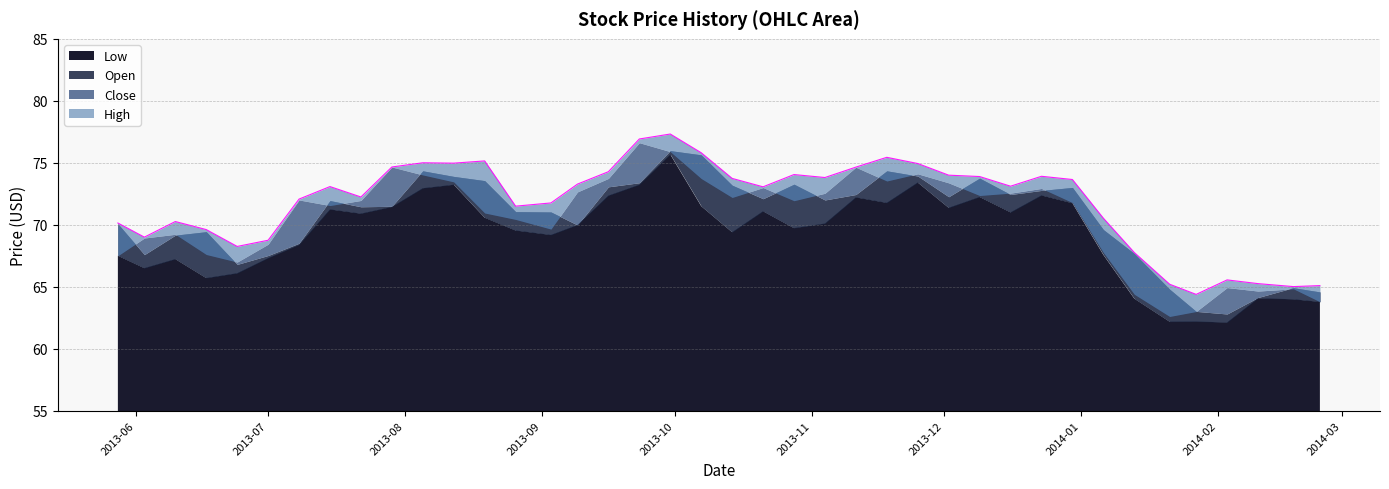

Reading right to left, list all the values displayed in this chart.

High: 2013-05-28=70.1	2013-06-03=69.0	2013-06-10=70.3	2013-06-17=69.6	2013-06-24=68.2	2013-07-01=68.8	2013-07-08=72.1	2013-07-15=73.1	2013-07-22=72.2	2013-07-29=74.7	2013-08-05=75.0	2013-08-12=75.0	2013-08-19=75.2	2013-08-26=71.5	2013-09-03=71.8	2013-09-09=73.3	2013-09-16=74.3	2013-09-23=76.9	2013-09-30=77.3	2013-10-07=75.8	2013-10-14=73.7	2013-10-21=73.1	2013-10-28=74.0	2013-11-04=73.8	2013-11-11=74.7	2013-11-18=75.4	2013-11-25=74.9	2013-12-02=74.0	2013-12-09=73.9	2013-12-16=73.1	2013-12-23=73.9	2013-12-30=73.7	2014-01-06=70.5	2014-01-13=67.8	2014-01-21=65.2	2014-01-27=64.4	2014-02-03=65.5	2014-02-10=65.2	2014-02-18=65.0	2014-02-24=65.1
Close: 2013-05-28=67.5	2013-06-03=68.9	2013-06-10=69.2	2013-06-17=67.6	2013-06-24=67.0	2013-07-01=68.4	2013-07-08=72.0	2013-07-15=71.5	2013-07-22=72.0	2013-07-29=74.7	2013-08-05=74.0	2013-08-12=73.5	2013-08-19=71.0	2013-08-26=70.4	2013-09-03=69.7	2013-09-09=72.7	2013-09-16=73.7	2013-09-23=76.6	2013-09-30=75.9	2013-10-07=73.7	2013-10-14=72.2	2013-10-21=73.0	2013-10-28=71.9	2013-11-04=72.5	2013-11-11=74.6	2013-11-18=73.5	2013-11-25=74.1	2013-12-02=73.4	2013-12-09=72.4	2013-12-16=72.5	2013-12-23=72.9	2013-12-30=71.8	2014-01-06=67.8	2014-01-13=64.4	2014-01-21=62.6	2014-01-27=63.0	2014-02-03=64.9	2014-02-10=64.7	2014-02-18=64.8	2014-02-24=63.8
Open: 2013-05-28=70.1	2013-06-03=67.6	2013-06-10=69.2	2013-06-17=69.4	2013-06-24=66.8	2013-07-01=67.5	2013-07-08=68.5	2013-07-15=72.0	2013-07-22=71.5	2013-07-29=71.5	2013-08-05=74.3	2013-08-12=73.9	2013-08-19=73.6	2013-08-26=71.1	2013-09-03=71.0	2013-09-09=70.0	2013-09-16=73.1	2013-09-23=73.4	2013-09-30=76.0	2013-10-07=75.6	2013-10-14=73.2	2013-10-21=72.1	2013-10-28=73.3	2013-11-04=72.0	2013-11-11=72.4	2013-11-18=74.3	2013-11-25=73.9	2013-12-02=72.3	2013-12-09=73.8	2013-12-16=72.4	2013-12-23=72.8	2013-12-30=73.0	2014-01-06=69.6	2014-01-13=67.7	2014-01-21=64.8	2014-01-27=63.0	2014-02-03=62.8	2014-02-10=64.1	2014-02-18=64.9	2014-02-24=64.6
Low: 2013-05-28=67.5	2013-06-03=66.5	2013-06-10=67.2	2013-06-17=65.7	2013-06-24=66.1	2013-07-01=67.3	2013-07-08=68.4	2013-07-15=71.2	2013-07-22=70.9	2013-07-29=71.4	2013-08-05=73.0	2013-08-12=73.2	2013-08-19=70.6	2013-08-26=69.5	2013-09-03=69.2	2013-09-09=70.0	2013-09-16=72.3	2013-09-23=73.2	2013-09-30=75.7	2013-10-07=71.5	2013-10-14=69.4	2013-10-21=71.1	2013-10-28=69.7	2013-11-04=70.1	2013-11-11=72.2	2013-11-18=71.8	2013-11-25=73.4	2013-12-02=71.4	2013-12-09=72.2	2013-12-16=71.0	2013-12-23=72.4	2013-12-30=71.7	2014-01-06=67.6	2014-01-13=64.0	2014-01-21=62.2	2014-01-27=62.2	2014-02-03=62.1	2014-02-10=64.1	2014-02-18=64.0	2014-02-24=63.8